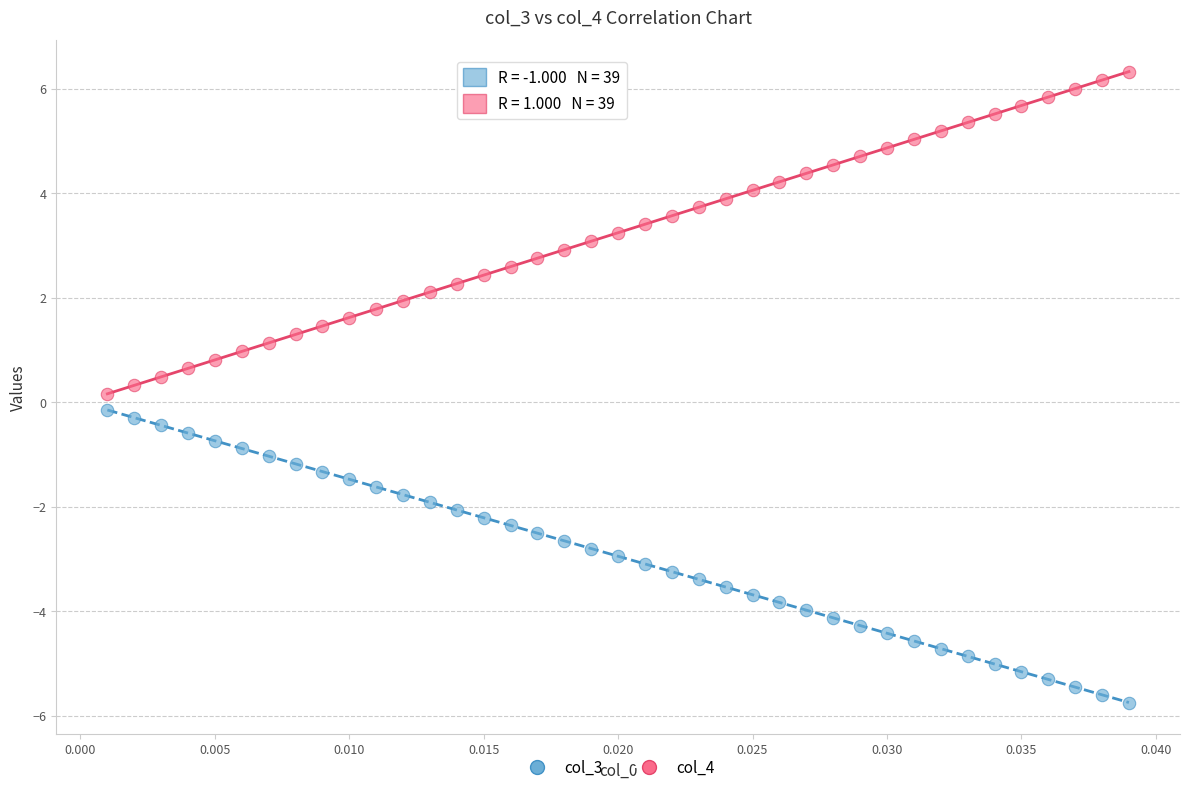

Which series contains the lowest Y value?

col_3